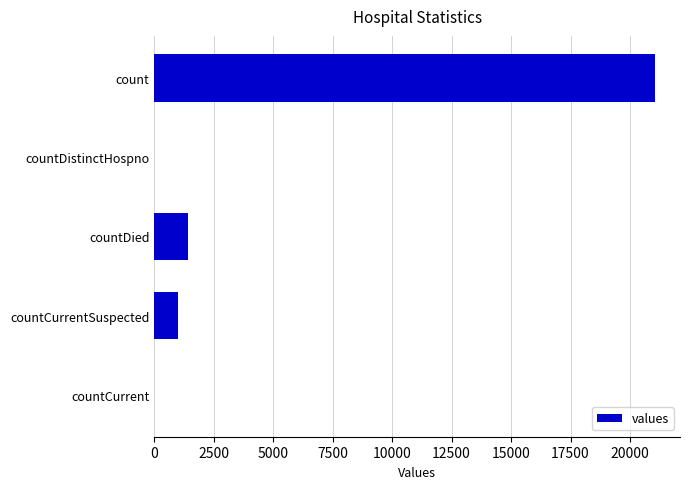

What is the greatest value displayed?

21050